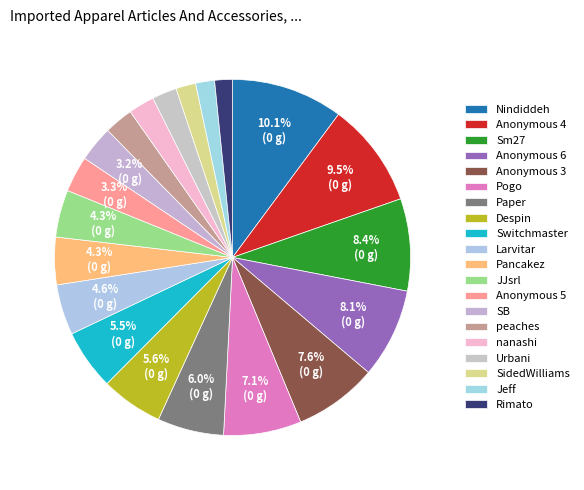

What is the change in value from Anonymous 4 to Pancakez?

-303